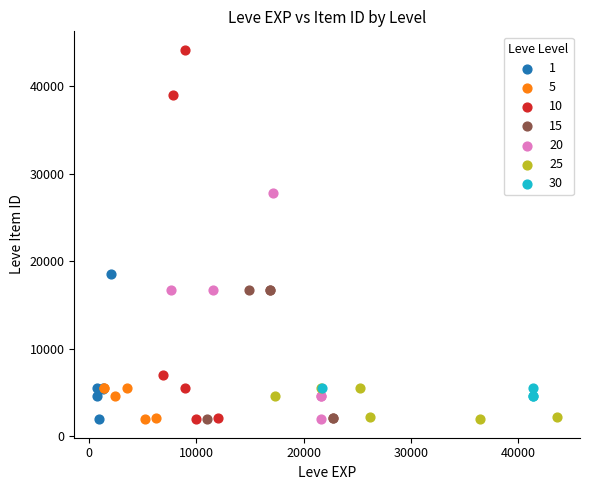

Which series reaches the maximum Y coordinate?

10